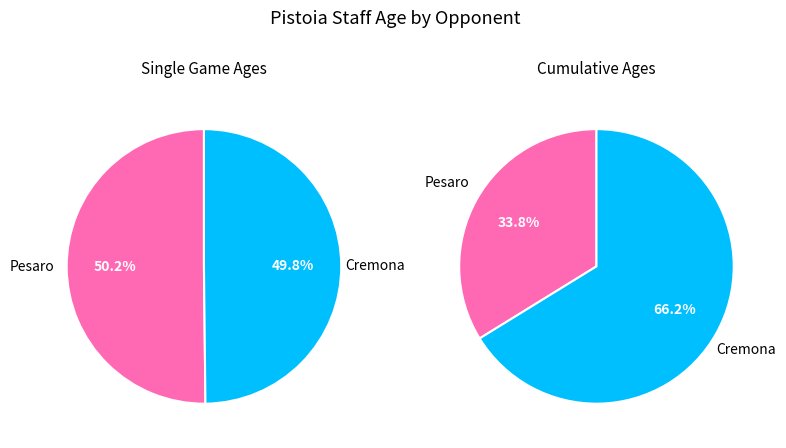

The Pesaro slice represents 50% of the pie. True or false?

True